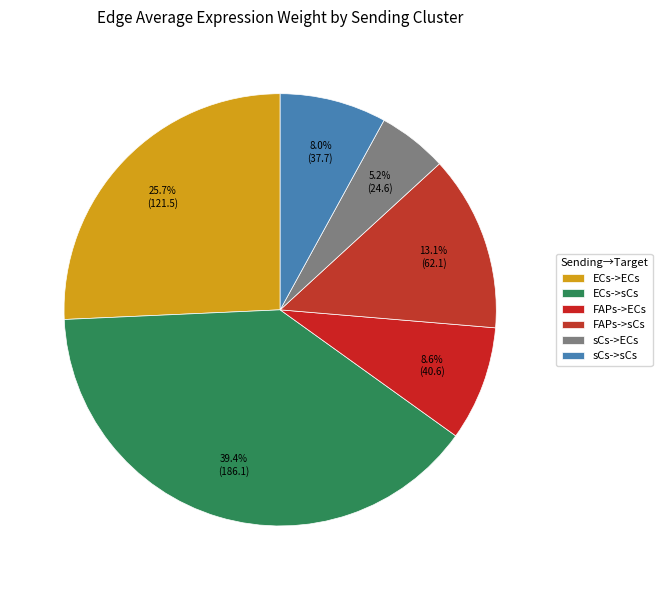

To the nearest percent, what is the difference between the FAPs->sCs and sCs->sCs slice percentages?

5%